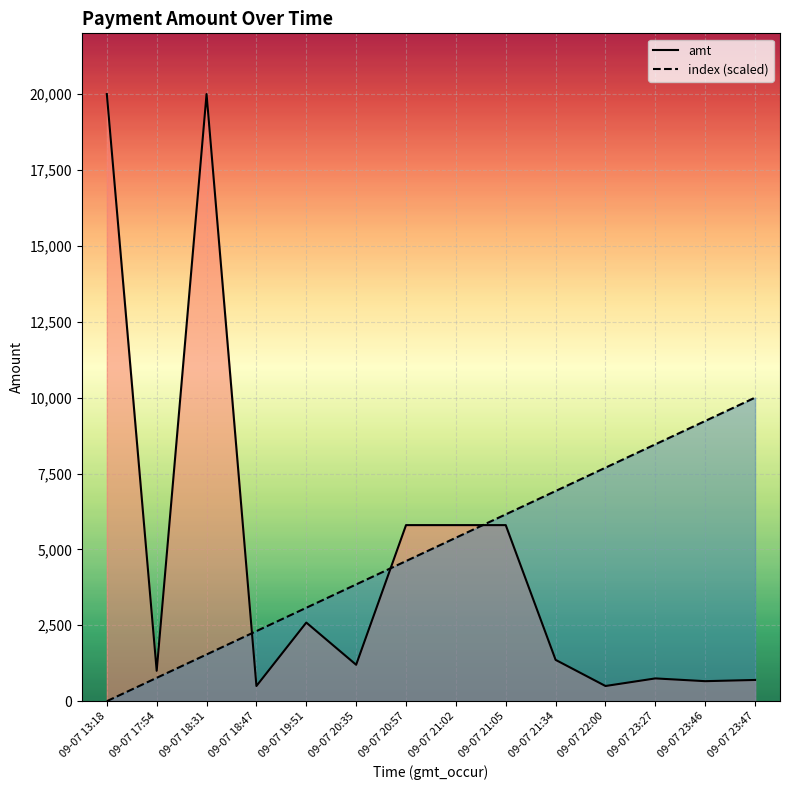

List the labels in order of index (scaled) value, smallest first.

09-07 13:18, 09-07 17:54, 09-07 18:31, 09-07 18:47, 09-07 19:51, 09-07 20:35, 09-07 20:57, 09-07 21:02, 09-07 21:05, 09-07 21:34, 09-07 22:00, 09-07 23:27, 09-07 23:46, 09-07 23:47